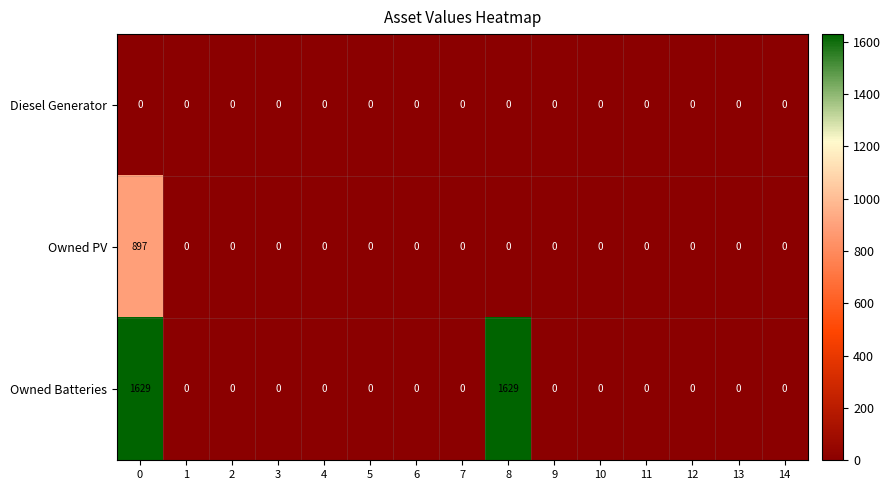

Which series has the largest total across all categories?

Owned Batteries